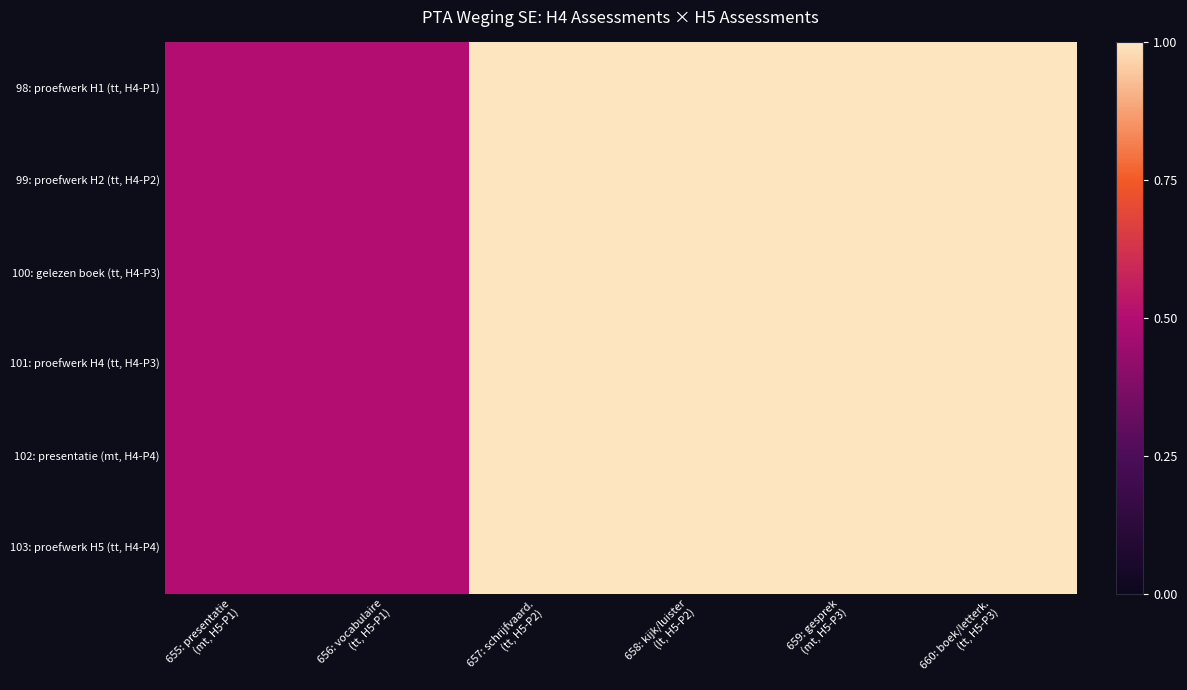

What is the greatest value displayed?

1.0